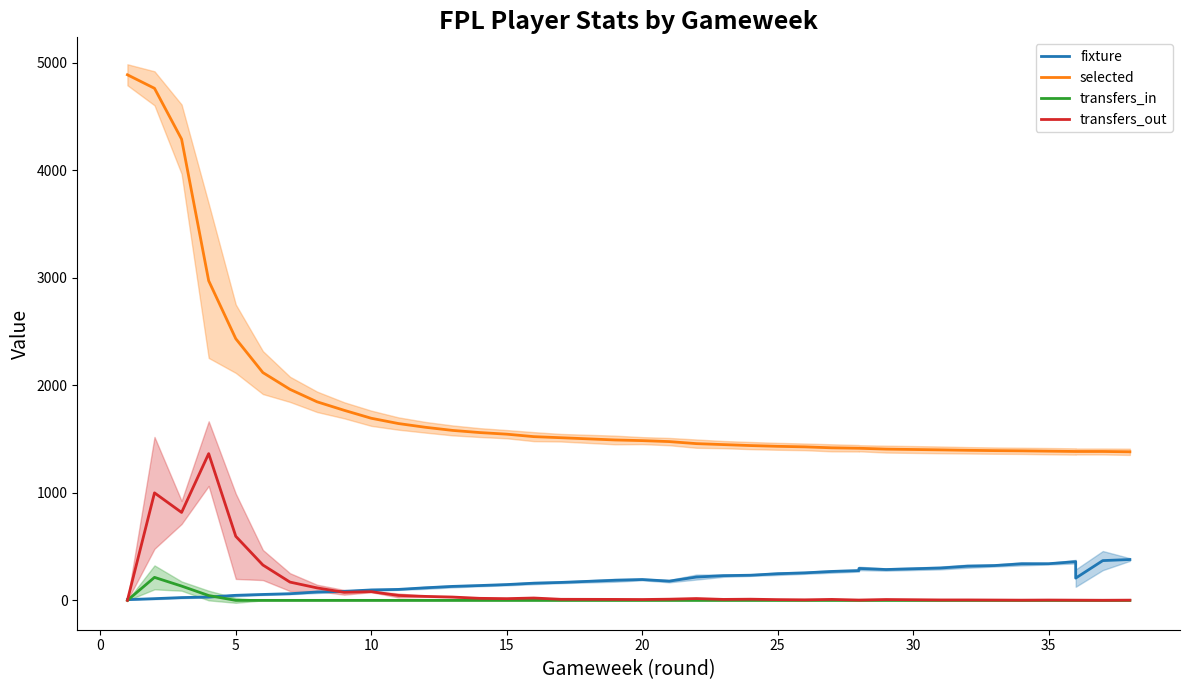

Which series has the largest total across all categories?

selected